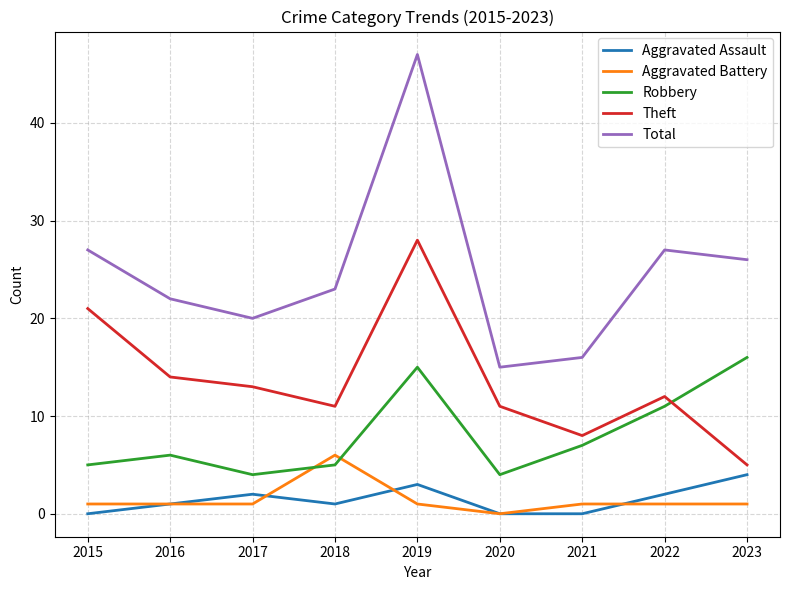

After their last crossing, which series has the higher values: Theft or Robbery?

Robbery